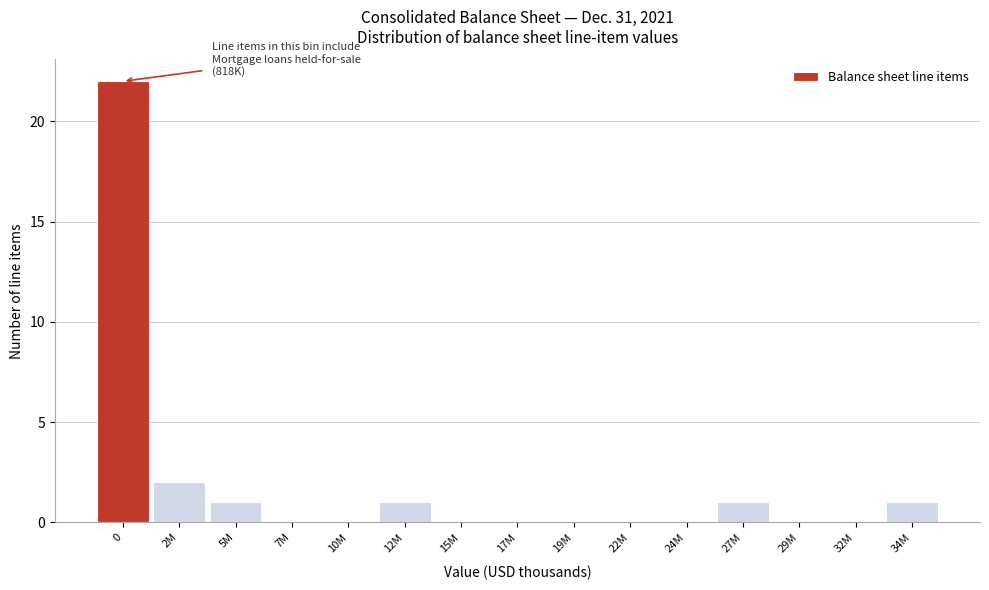

Reading left to right, list all the values displayed in this chart.

0=22	2M=2	5M=1	7M=0	10M=0	12M=1	15M=0	17M=0	19M=0	22M=0	24M=0	27M=1	29M=0	32M=0	34M=1